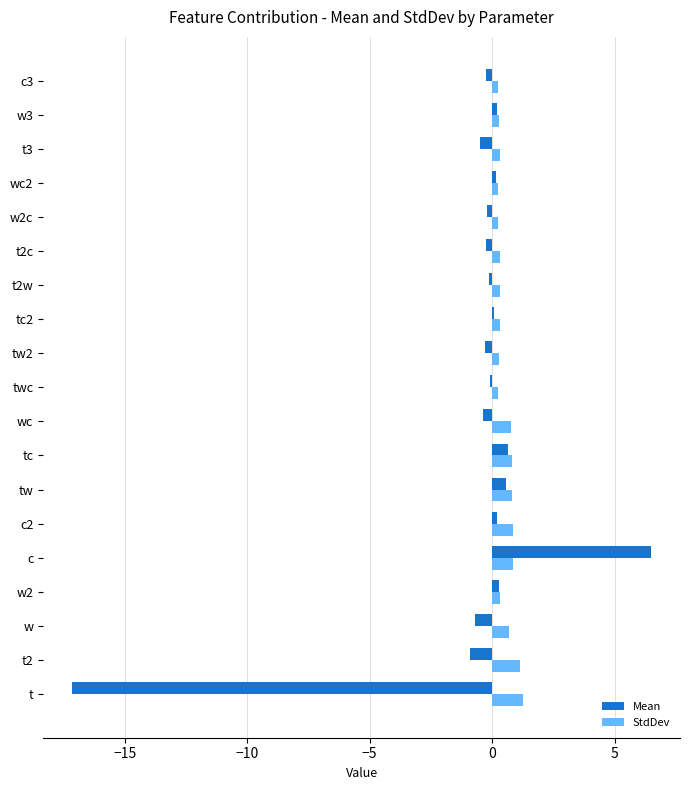

Which category has the highest value across all series?

c